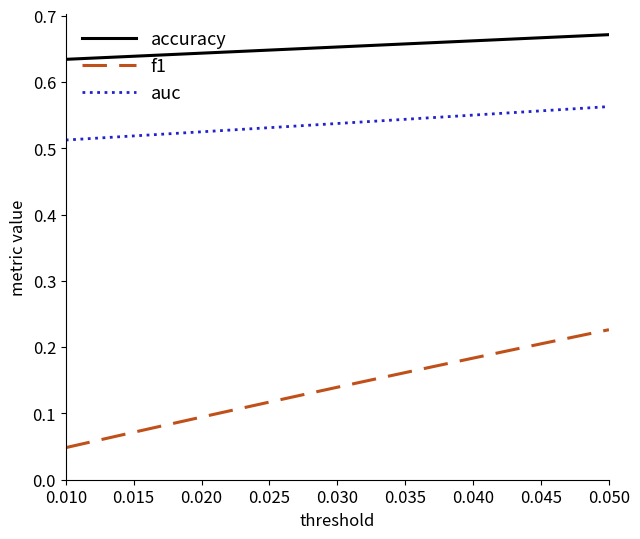

Which series has the largest total across all categories?

accuracy